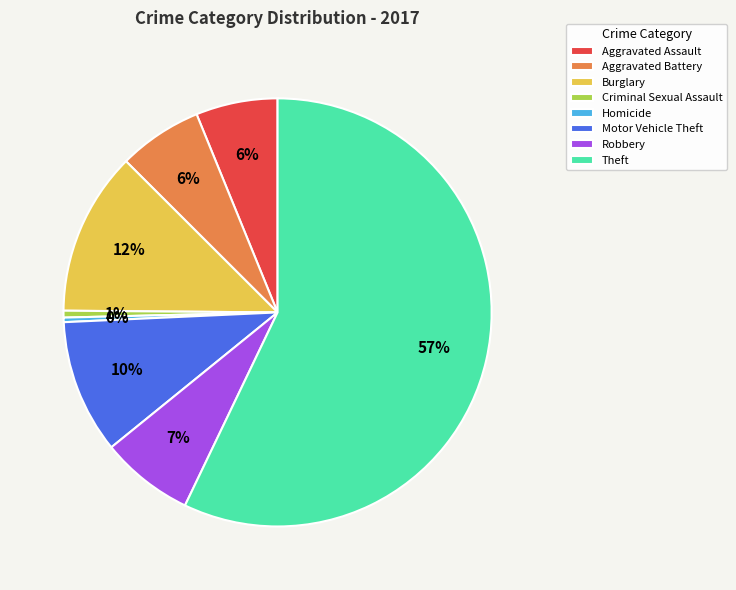

Count the number of slices in the pie.

8